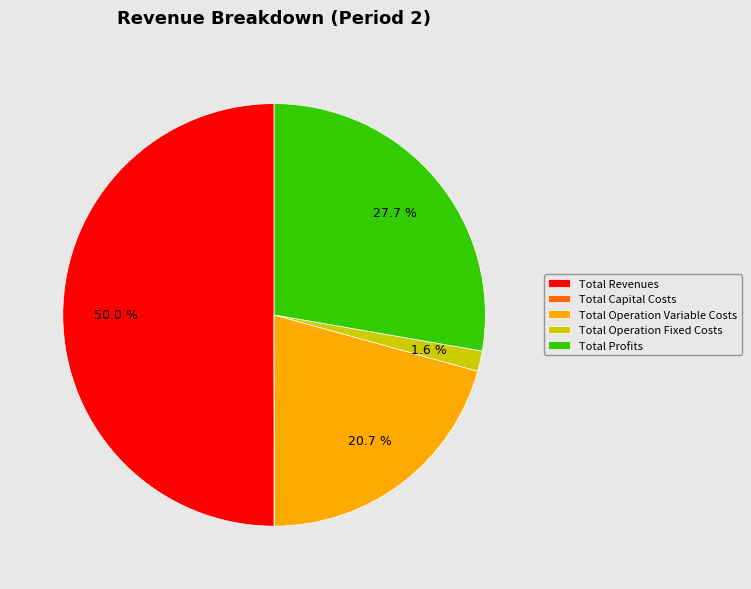

What percentage do Total Profits and Total Operation Fixed Costs together represent?

29.3%